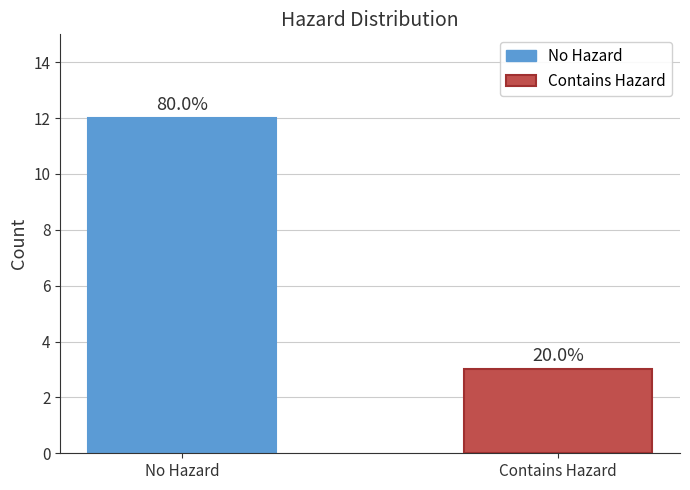

How many bars are there in total?

2